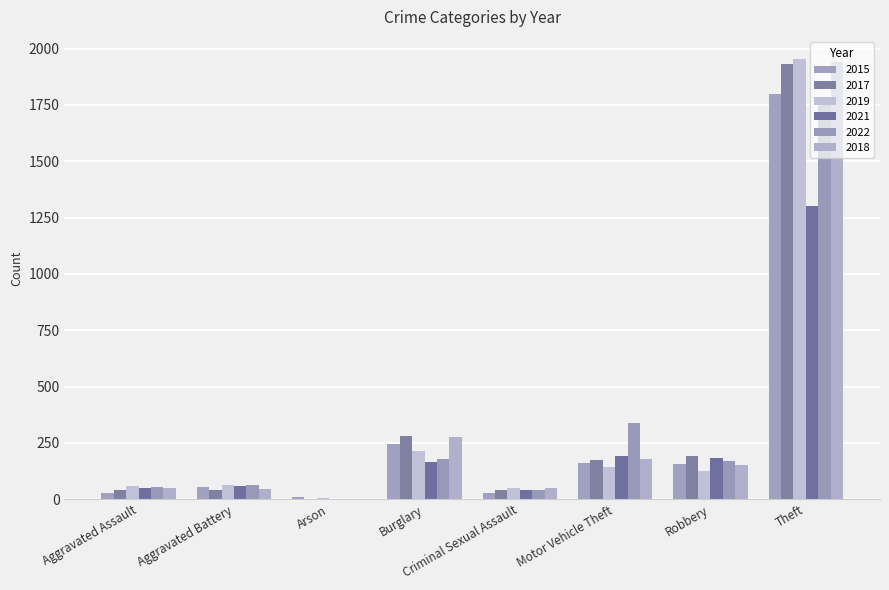

Where is 2017 nearest to the value 966?

Burglary